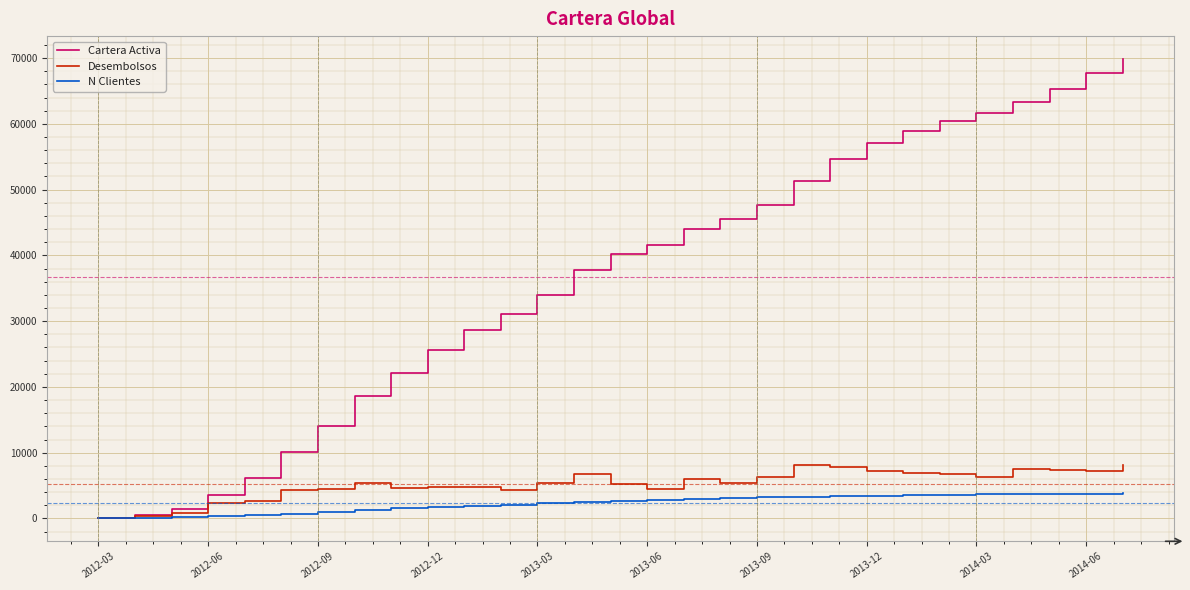

Which series has the largest total across all categories?

Cartera Activa